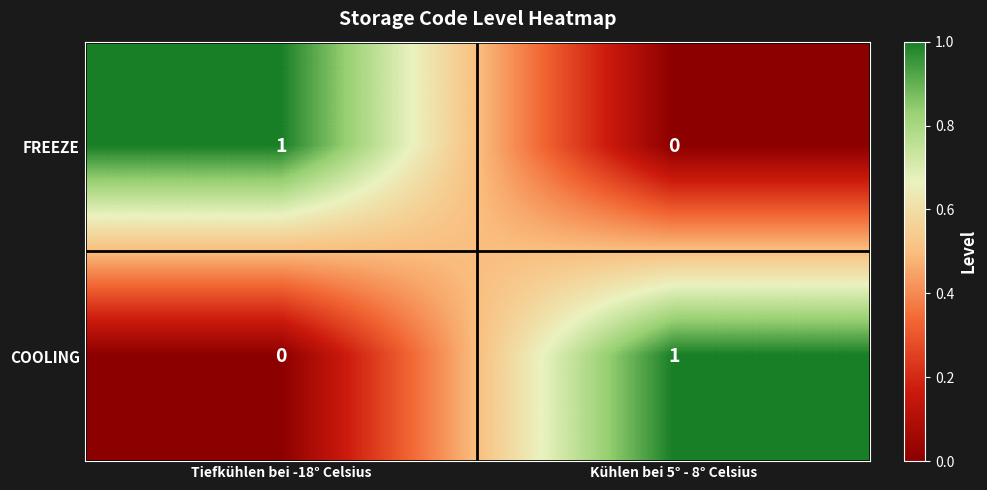

At which label does COOLING reach its peak?

Kühlen bei 5° - 8° Celsius